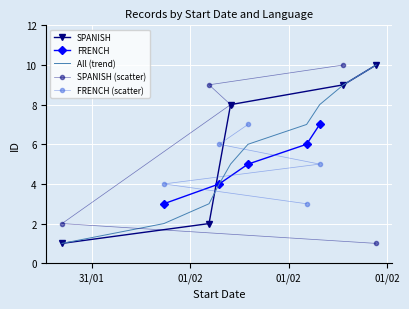

True or false: SPANISH has more than 0 points higher than both neighbors.

False